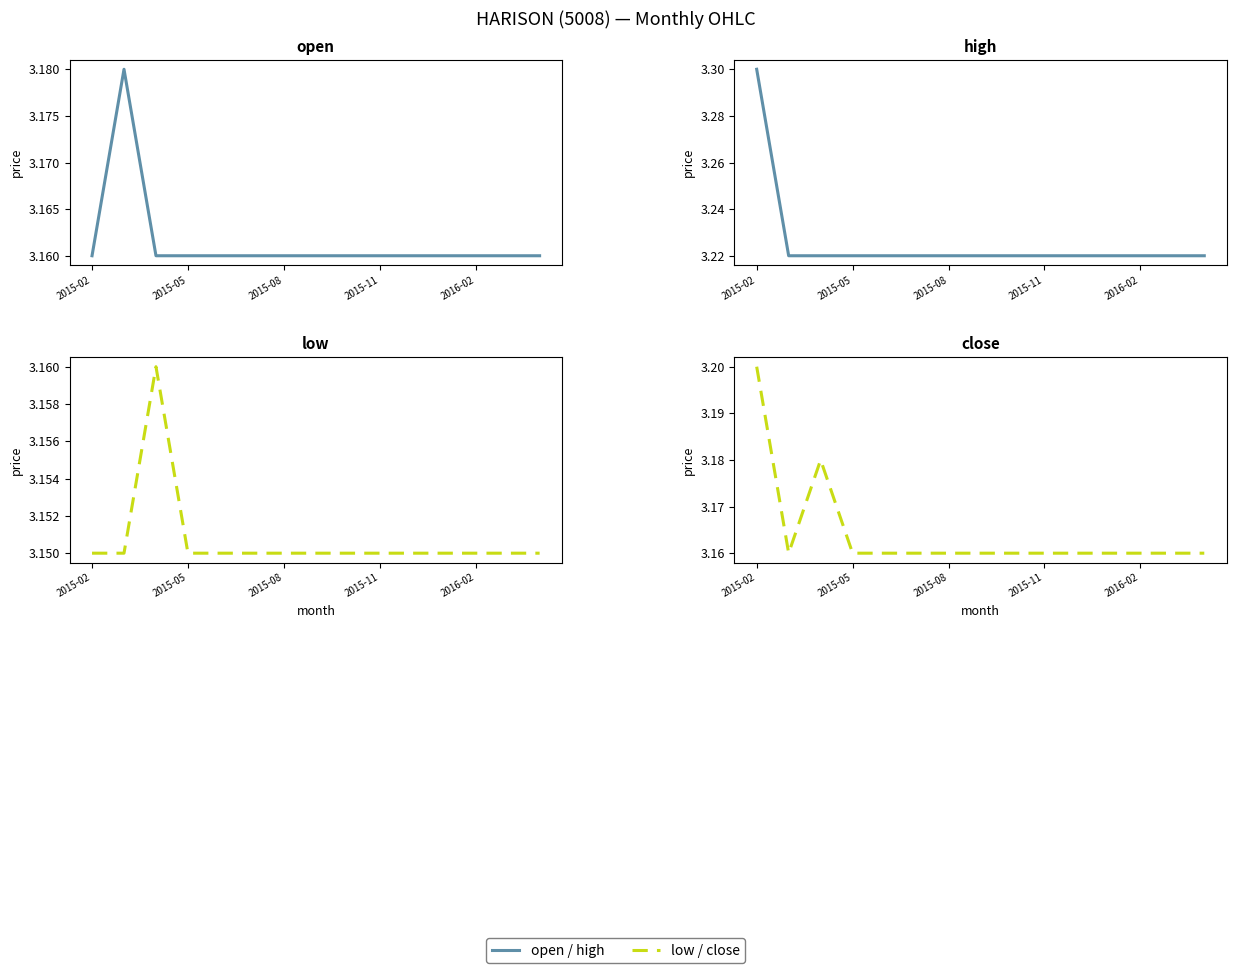

Reading left to right, extract all data points from this chart.

open: 3.2	3.2	3.2	3.2	3.2	3.2	3.2	3.2	3.2	3.2	3.2	3.2	3.2	3.2	3.2
high: 3.3	3.2	3.2	3.2	3.2	3.2	3.2	3.2	3.2	3.2	3.2	3.2	3.2	3.2	3.2
low: 3.1	3.1	3.2	3.1	3.1	3.1	3.1	3.1	3.1	3.1	3.1	3.1	3.1	3.1	3.1
close: 3.2	3.2	3.2	3.2	3.2	3.2	3.2	3.2	3.2	3.2	3.2	3.2	3.2	3.2	3.2